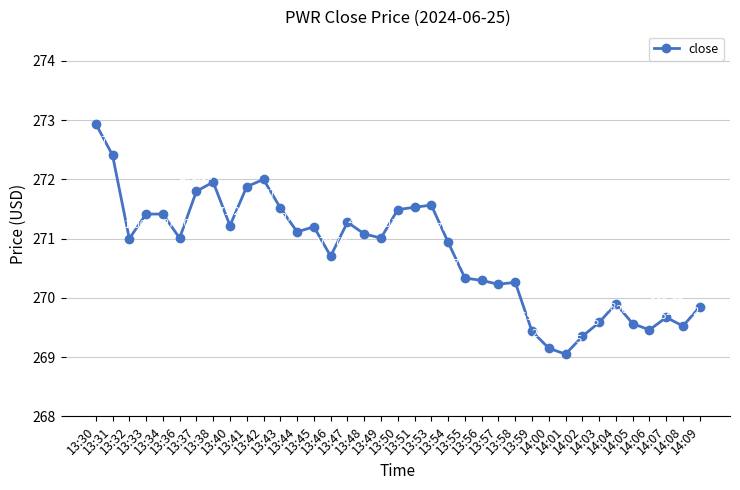

Is it true that the value at 13:47 is 132.9?

False